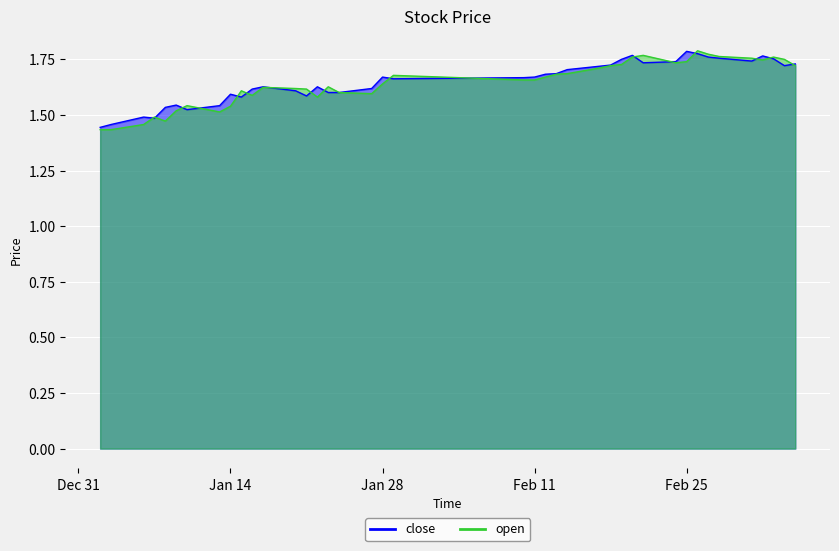

What is the minimum value for close?

1.4